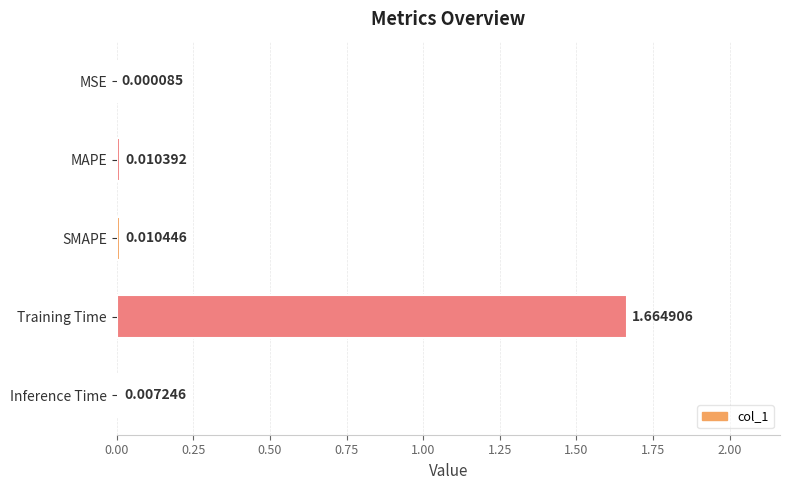

What is the change in value from Training Time to Inference Time?

-1.7